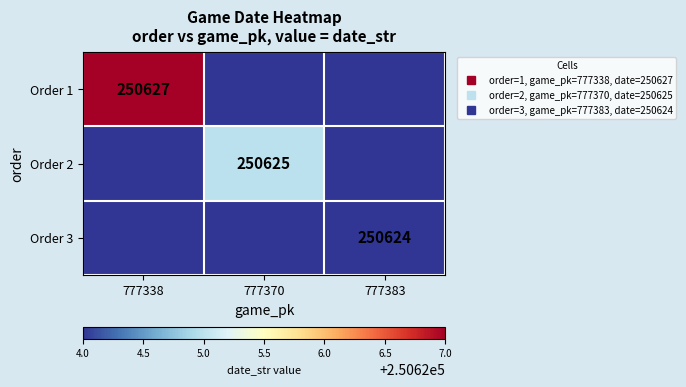

At which category is the sum across all series the highest?

777338